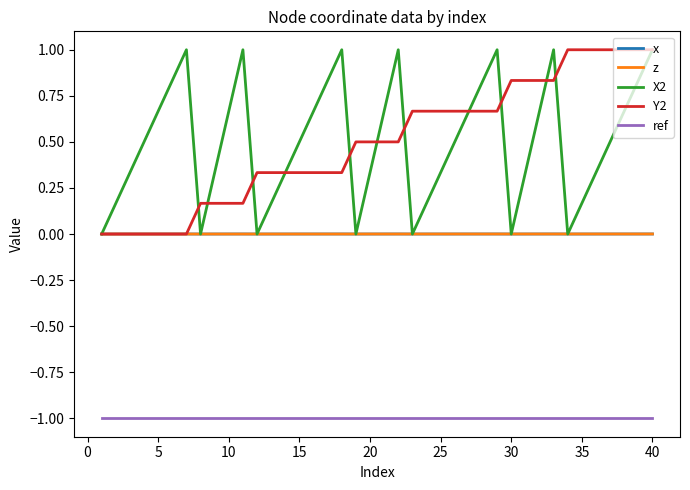

True or false: X2 and ref intersect in this chart.

False